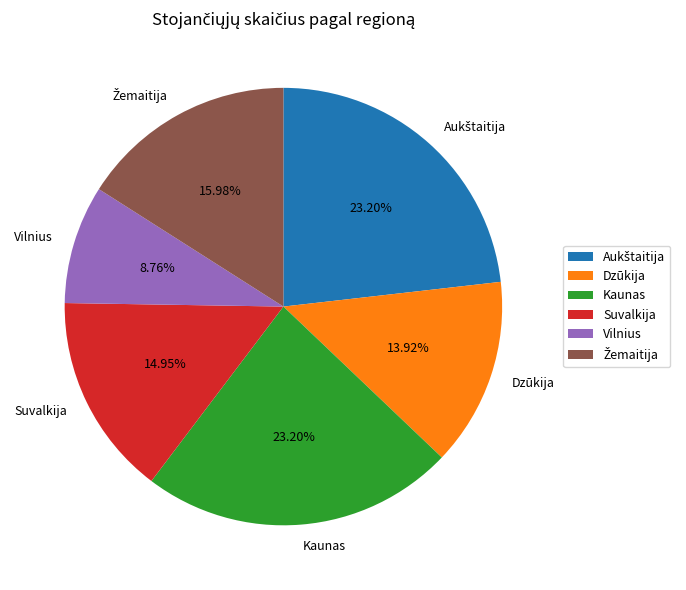

How many slices are in this pie chart?

6